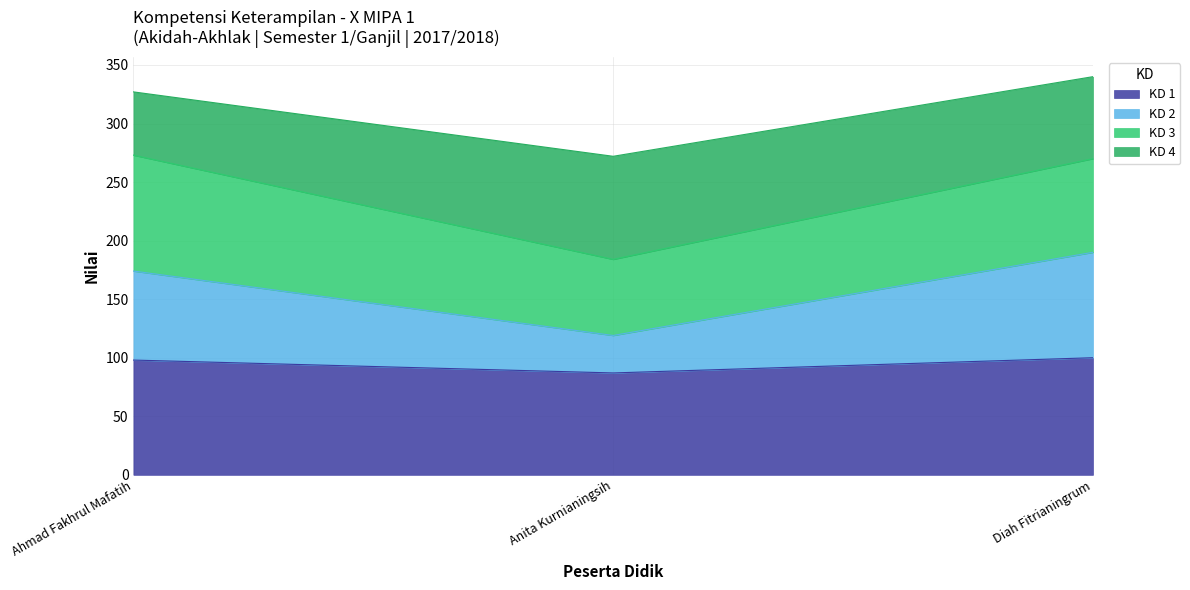

What is the difference between the maximum and minimum values in the KD 2 series?

71